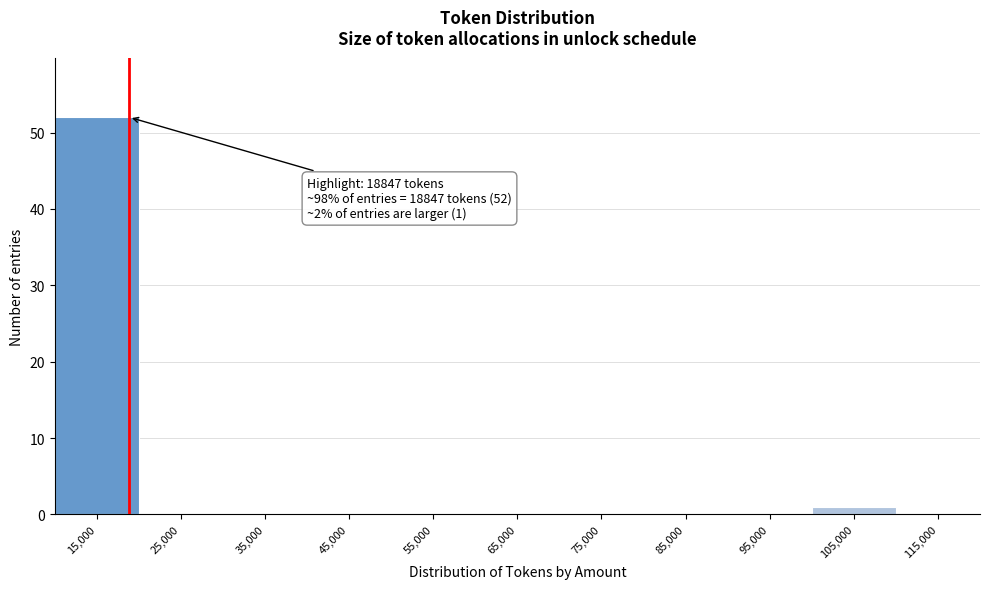

Over which range of the x-axis is the bar tallest?

10000 to 20000